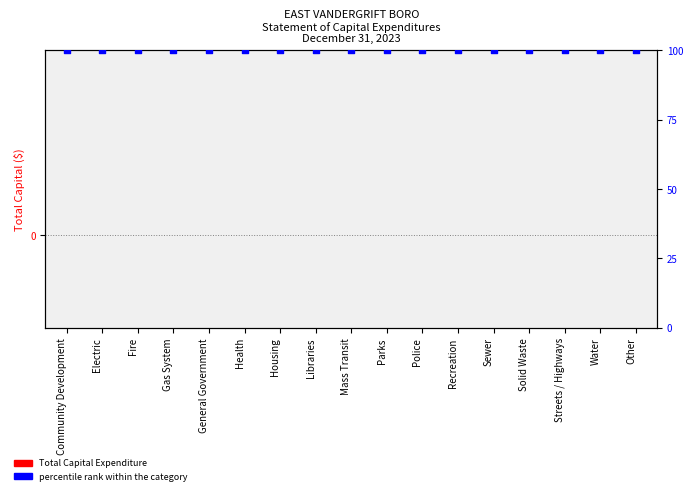

What is the total value across all series at Gas System?

100